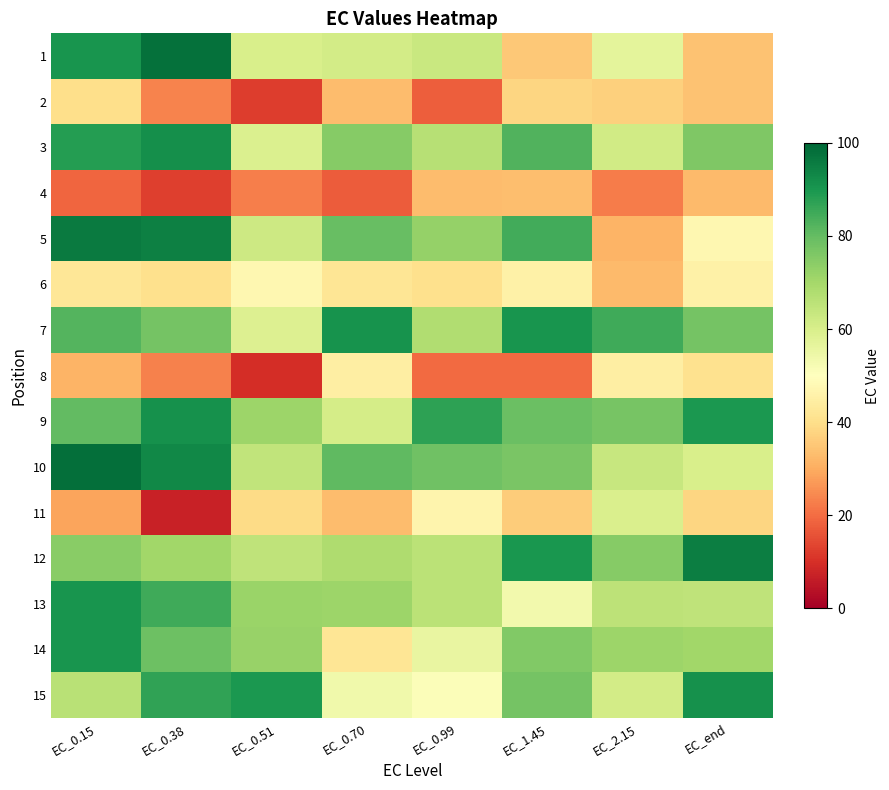

At how many categories does at least one series exceed 94?

3